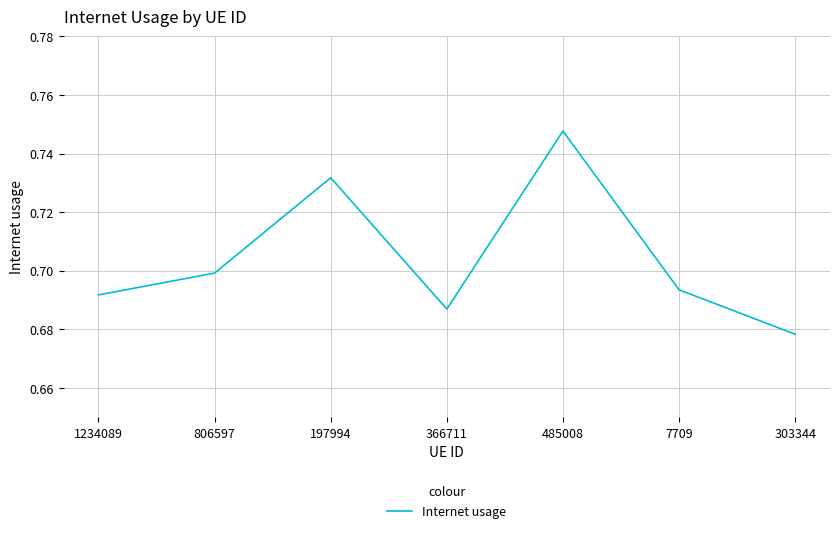

Between 197994 and 485008, which is larger?

485008